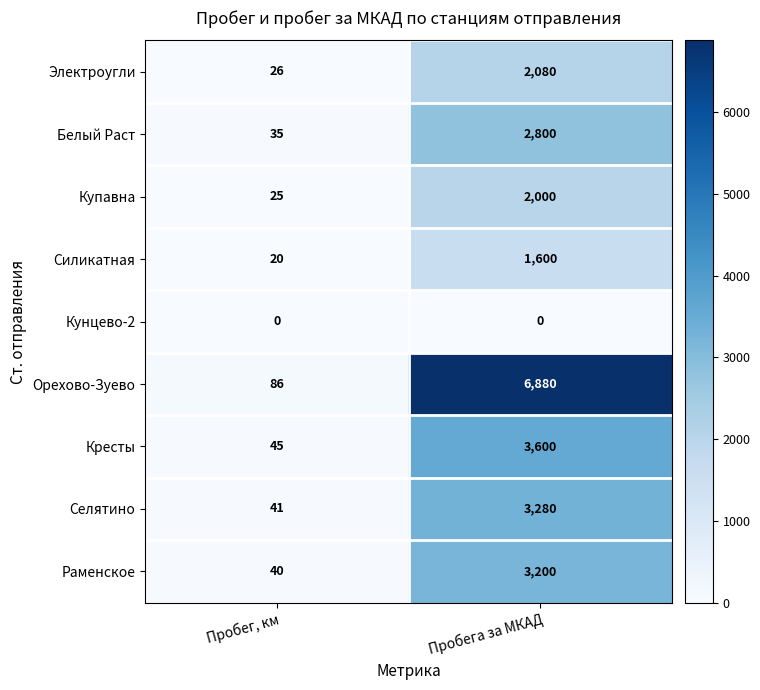

At which category does the chart reach its peak across all series?

Пробега за МКАД